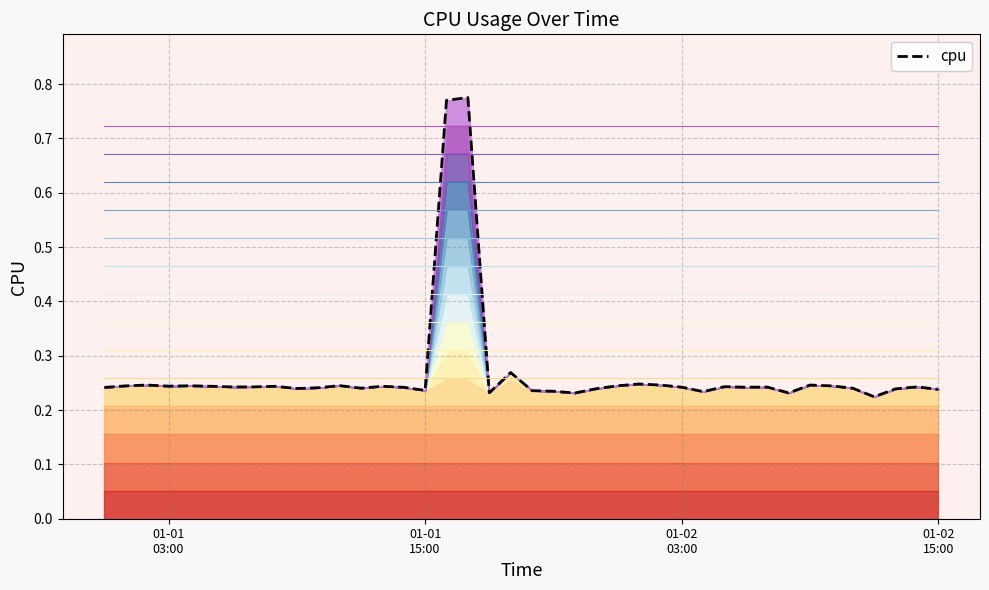

Reading left to right, list all the values displayed in this chart.

0.2	0.2	0.2	0.2	0.2	0.2	0.2	0.2	0.2	0.2	0.2	0.2	0.2	0.2	0.2	0.2	0.8	0.8	0.2	0.3	0.2	0.2	0.2	0.2	0.2	0.2	0.2	0.2	0.2	0.2	0.2	0.2	0.2	0.2	0.2	0.2	0.2	0.2	0.2	0.2